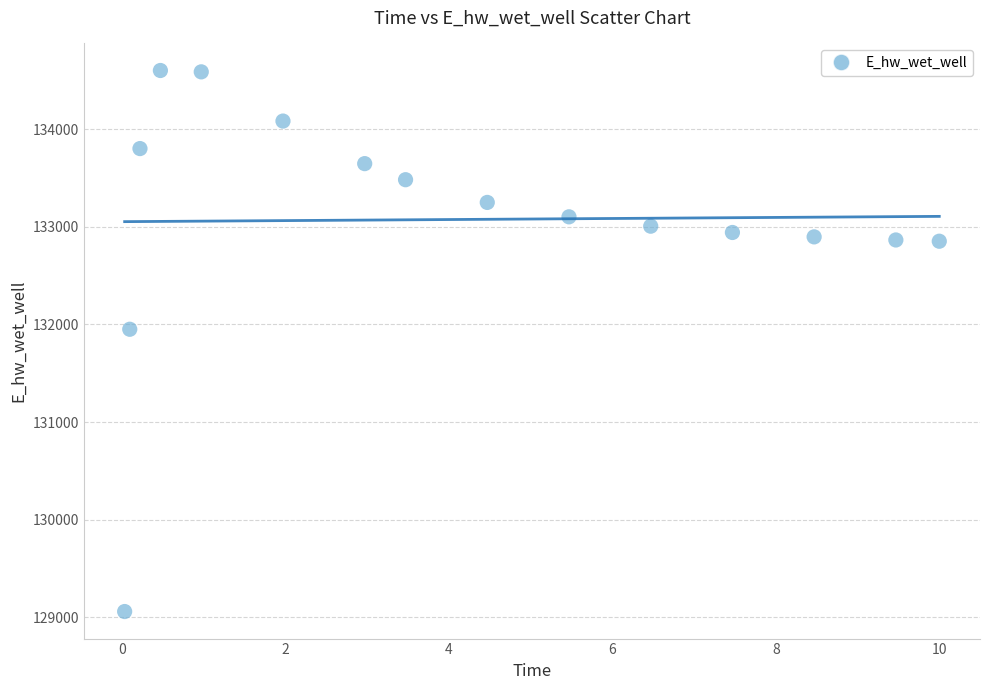

What is the range of X values (max minus min)?

10.0